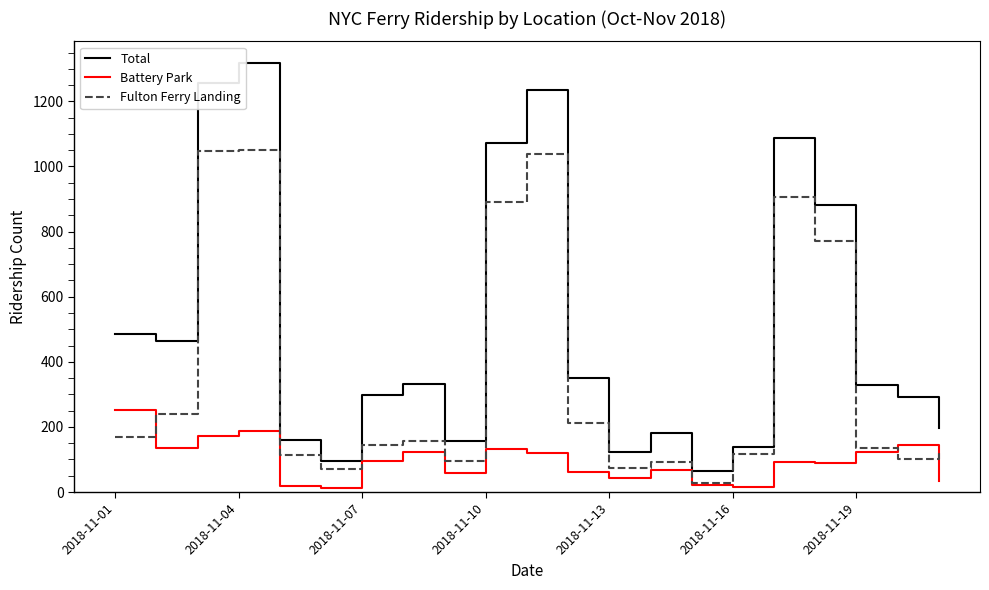

What are all the series names shown in the legend?

Total, Battery Park, Fulton Ferry Landing